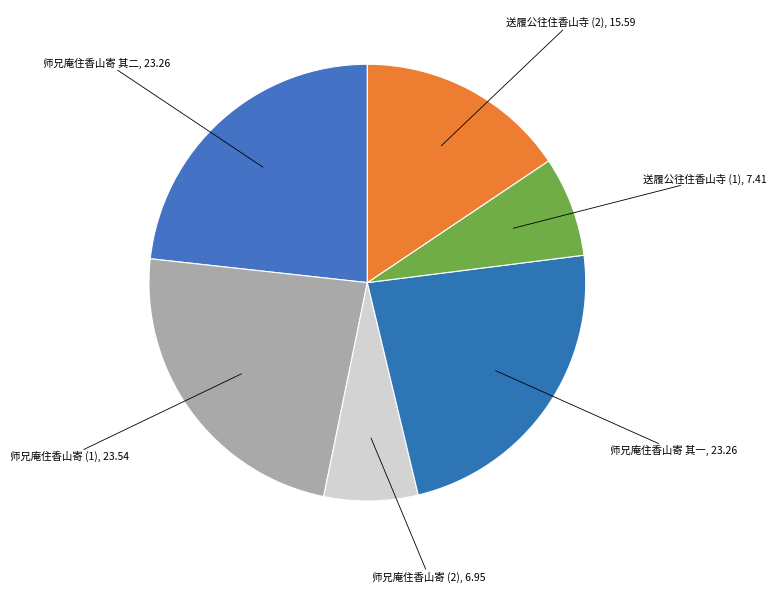

How many segments does this pie chart have?

6